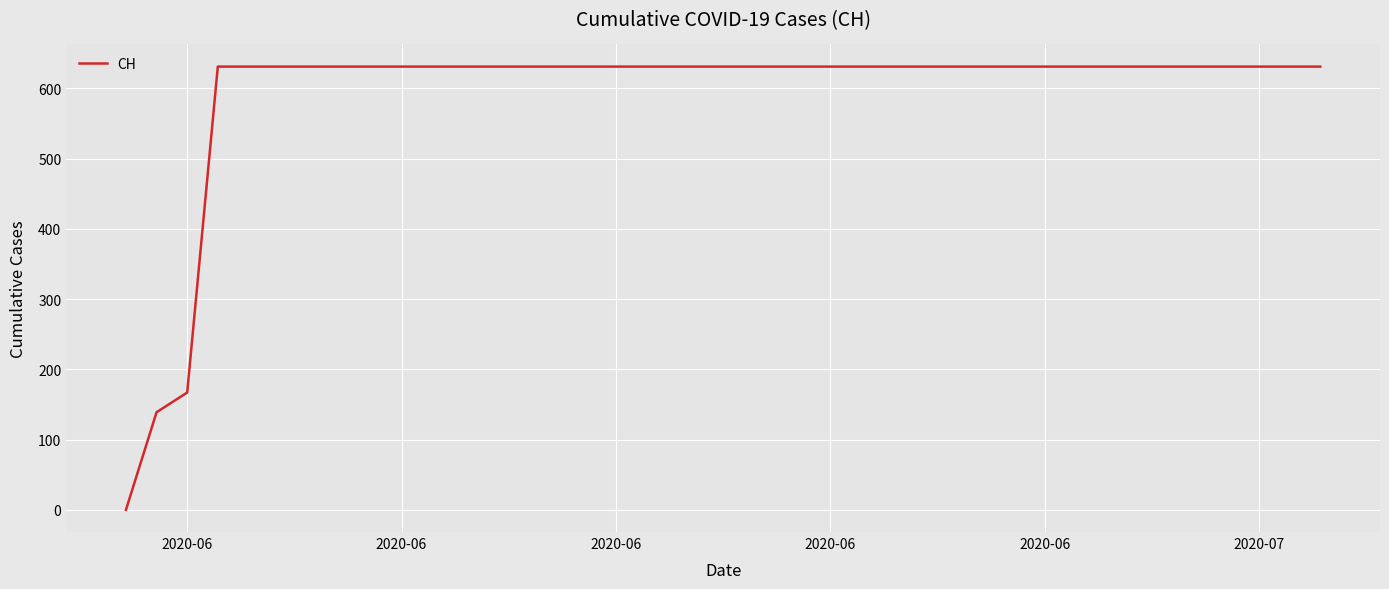

Reading left to right, extract all data points from this chart.

0	139	167	631	631	631	631	631	631	631	631	631	631	631	631	631	631	631	631	631	631	631	631	631	631	631	631	631	631	631	631	631	631	631	631	631	631	631	631	631